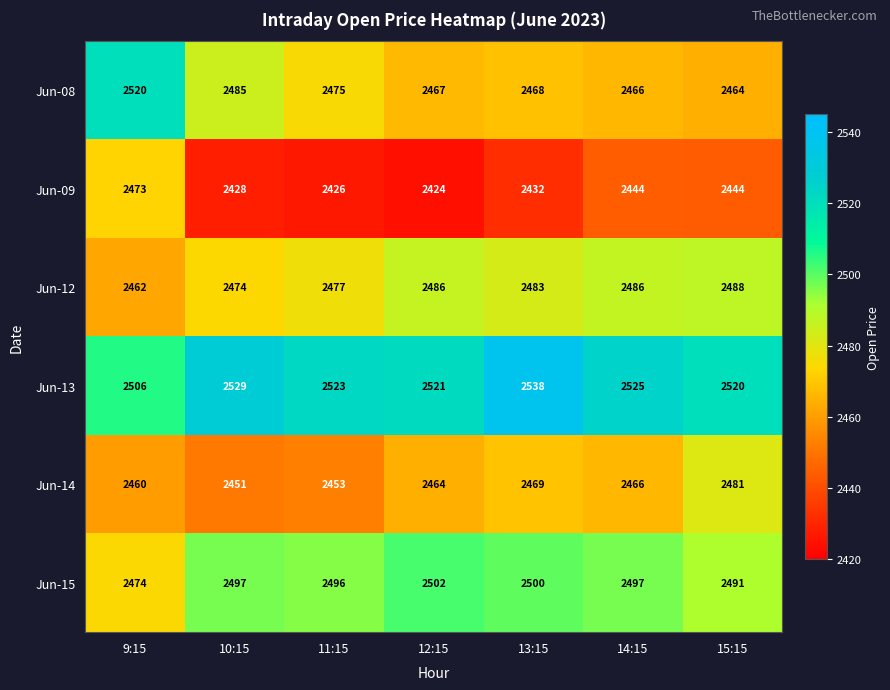

True or false: Jun-13 has a value of 2520 at 15:15.

True